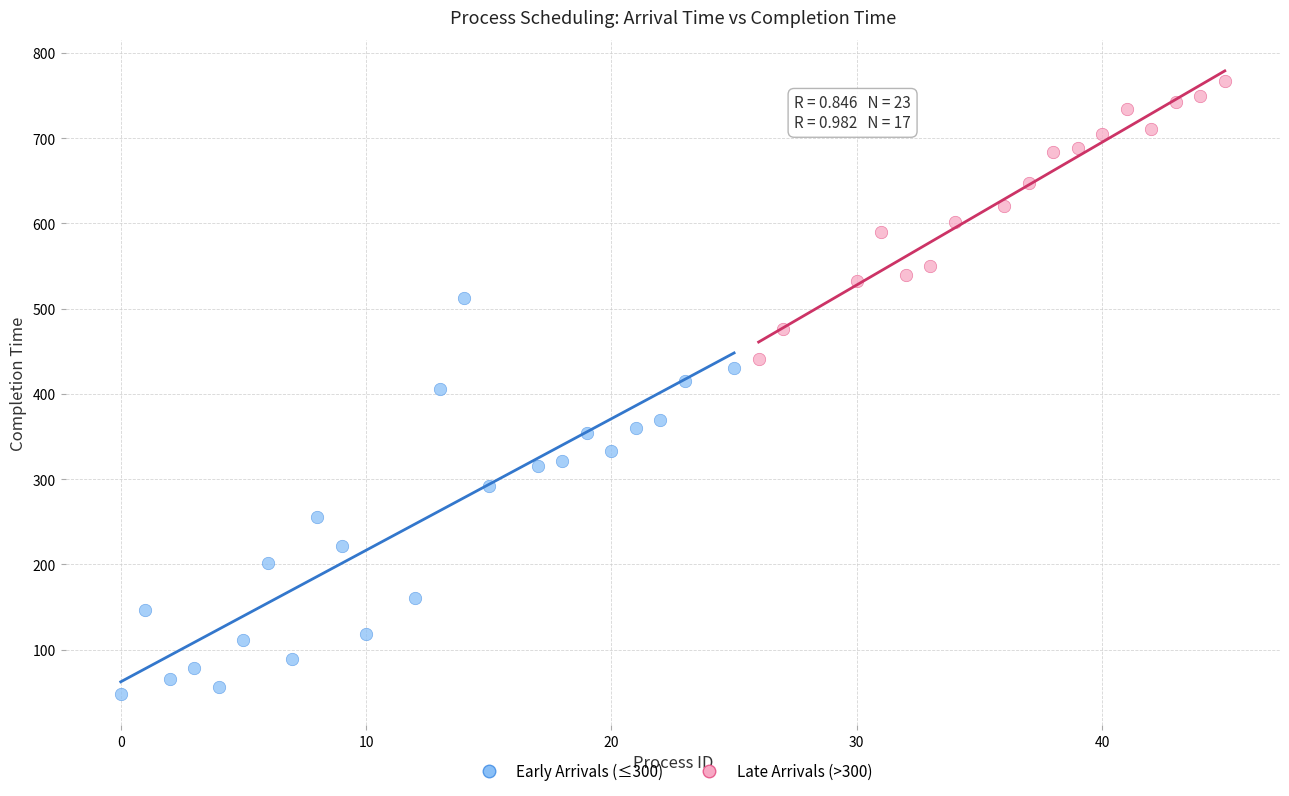

Which series reaches the maximum Y coordinate?

Late Arrivals (>300)